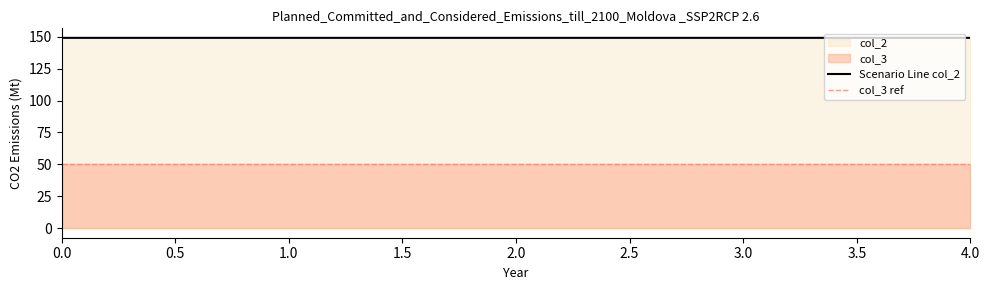

Where is the data nearest to the value 149?

2